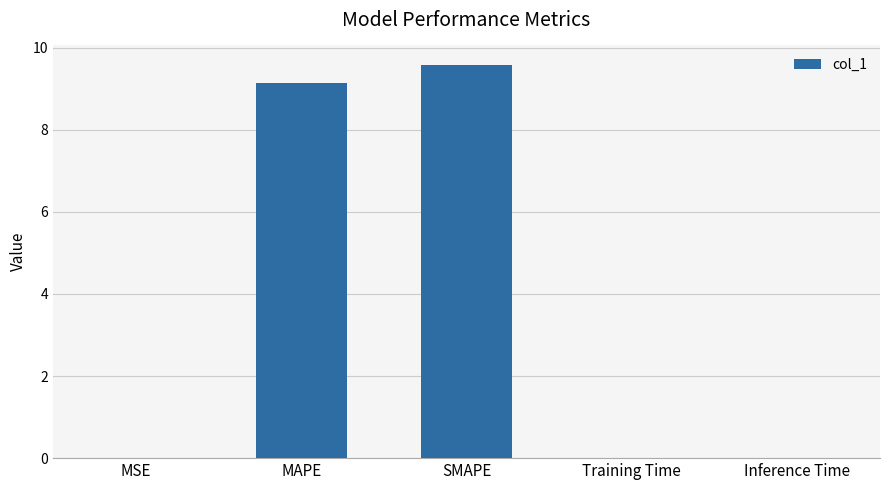

Which category has the highest value across all series?

SMAPE